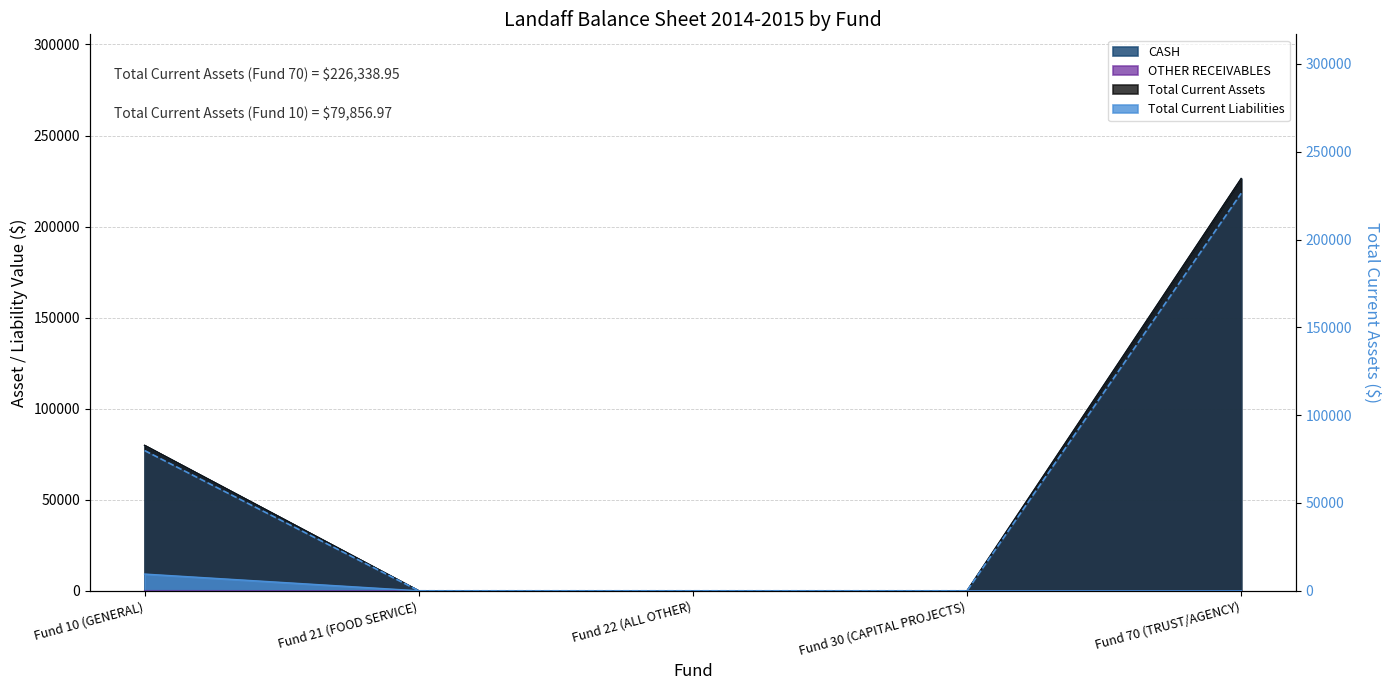

What is the spread (max minus min) of values at Fund 70 (TRUST/AGENCY)?

226339.0